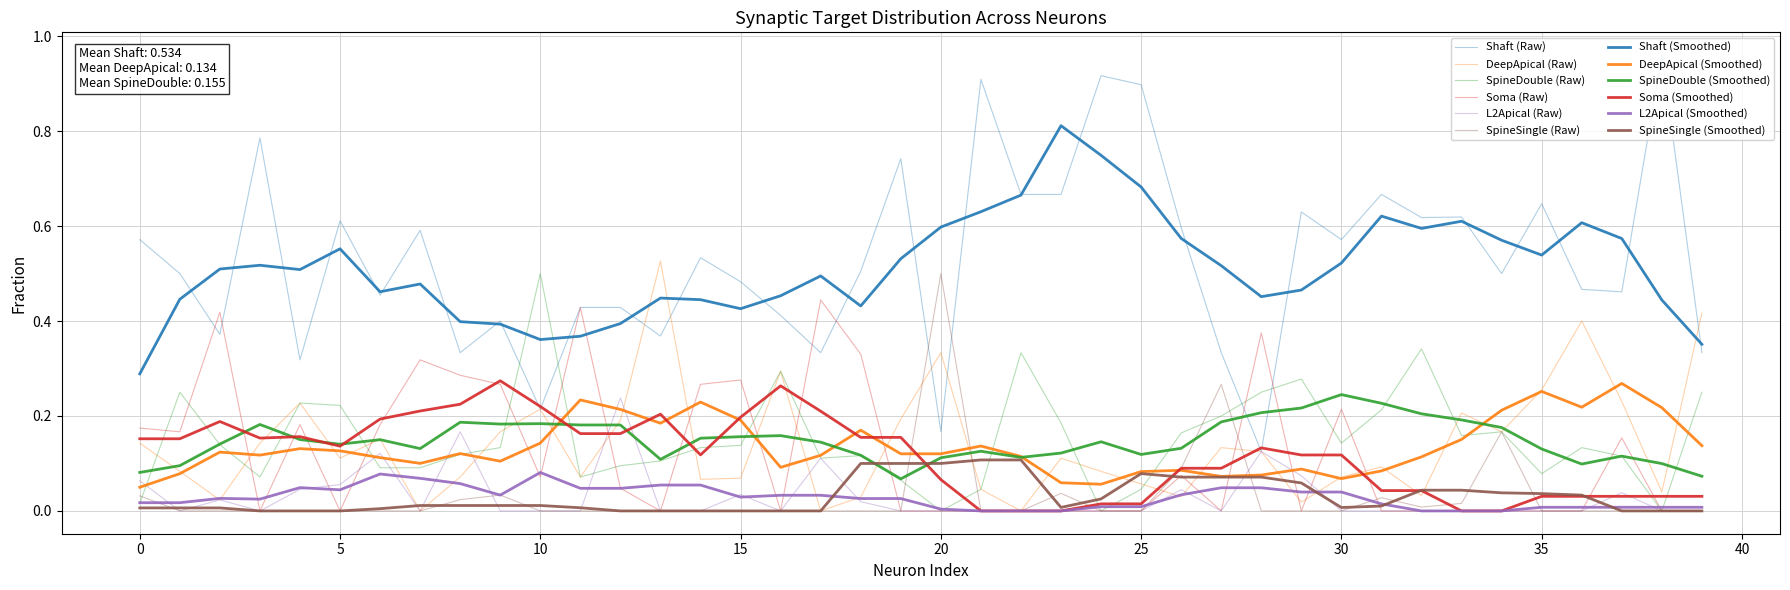

What is the label of the 35th point from the left?

34